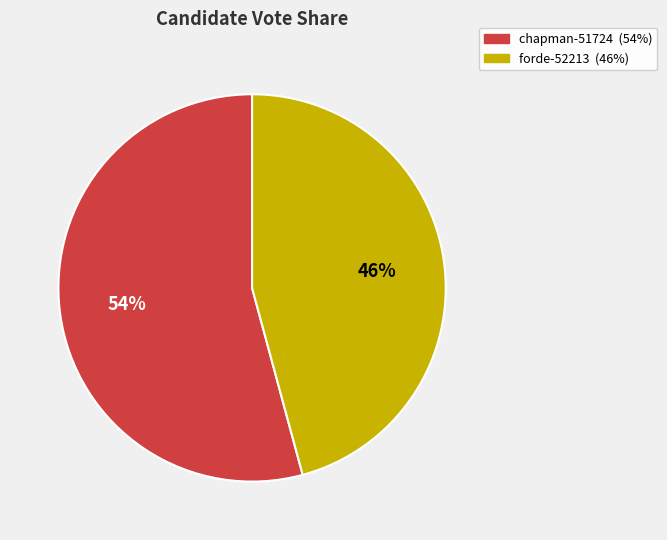

Is it true that forde-52213 is 55% of the pie?

False